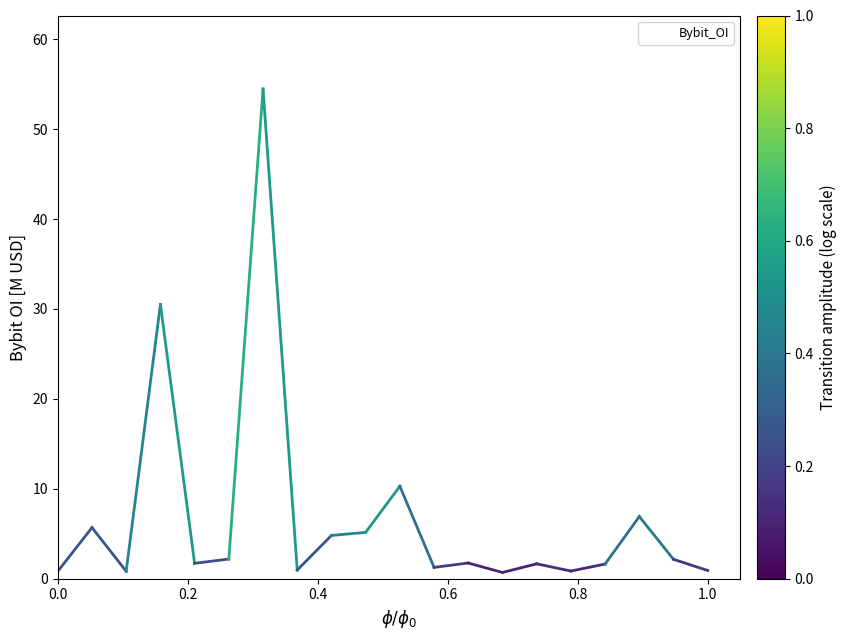

What is the difference between the maximum and minimum values?

53.8